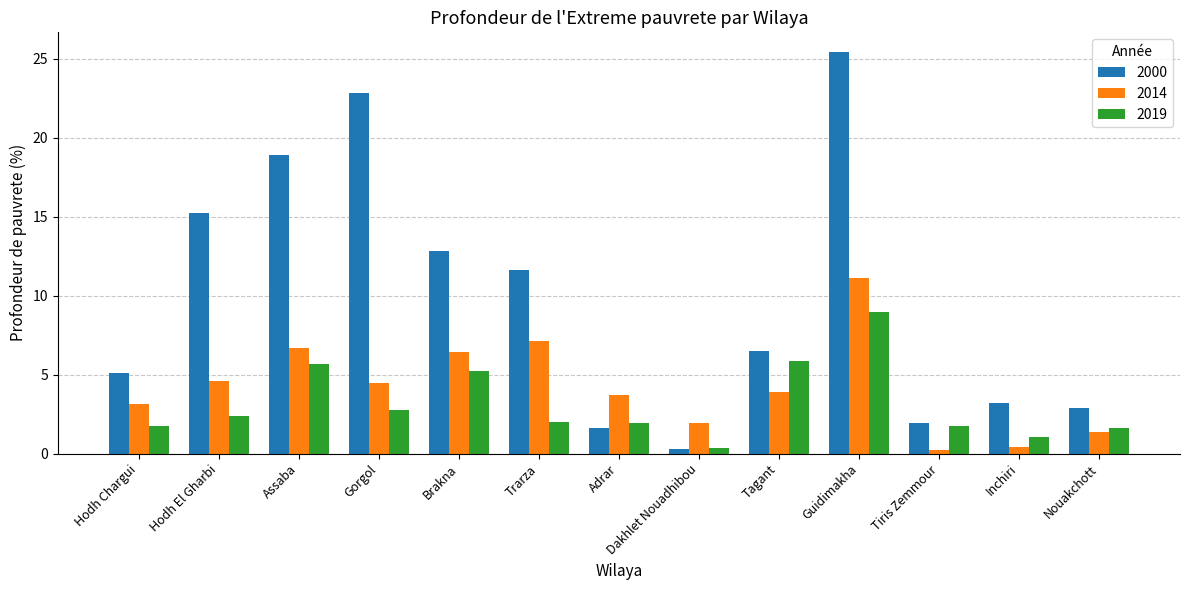

What is the difference between the second highest and minimum values in the 2000 series?

22.5